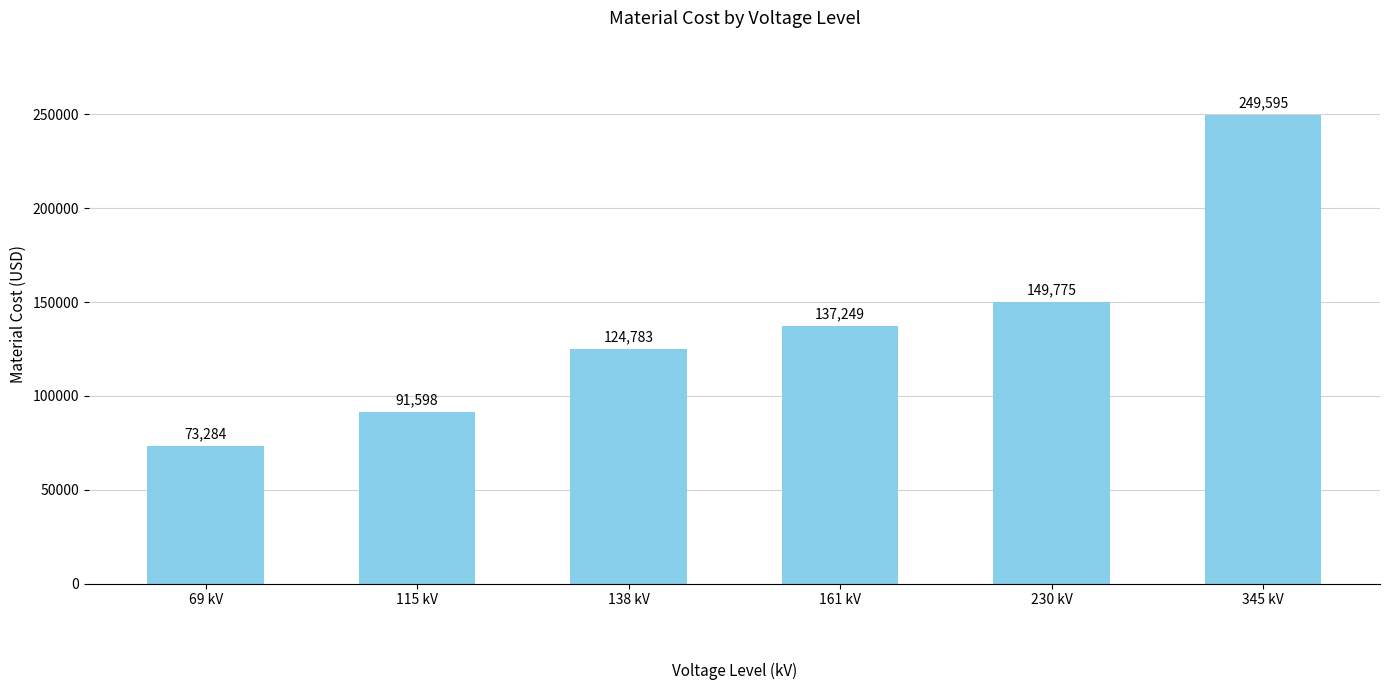

At which category does the chart reach its peak across all series?

345 kV